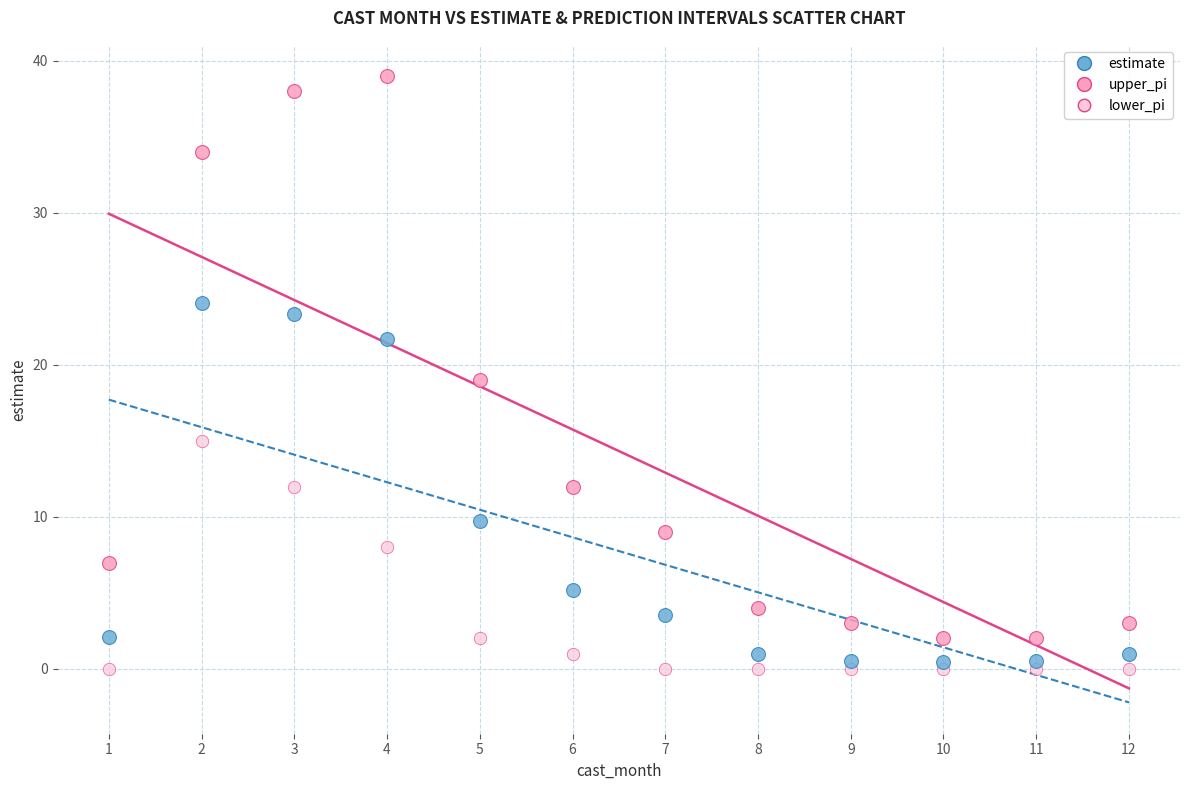

Across all data points, what is the range of X values (max minus min)?

11.0